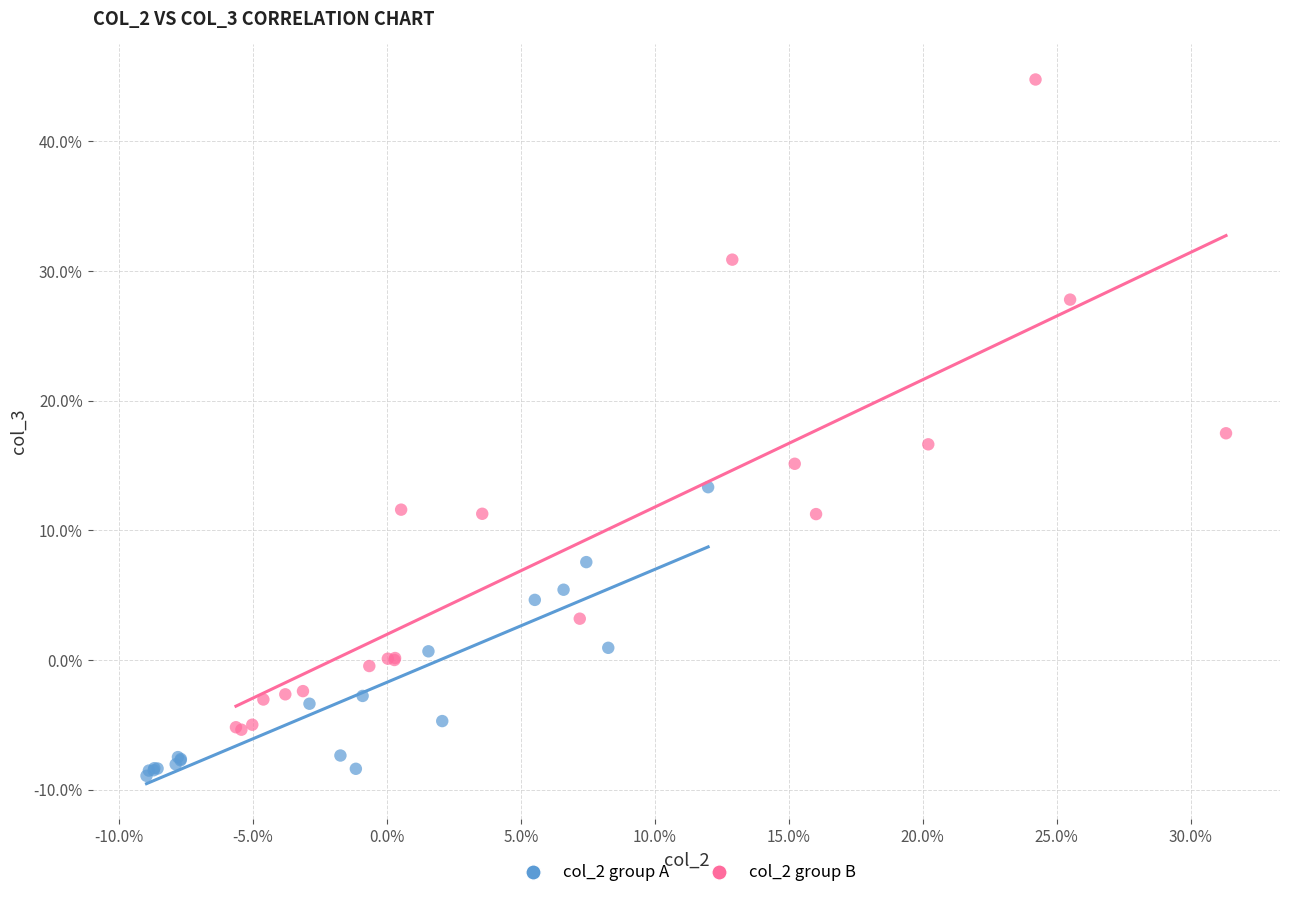

Which series reaches the minimum Y coordinate?

col_2 group A